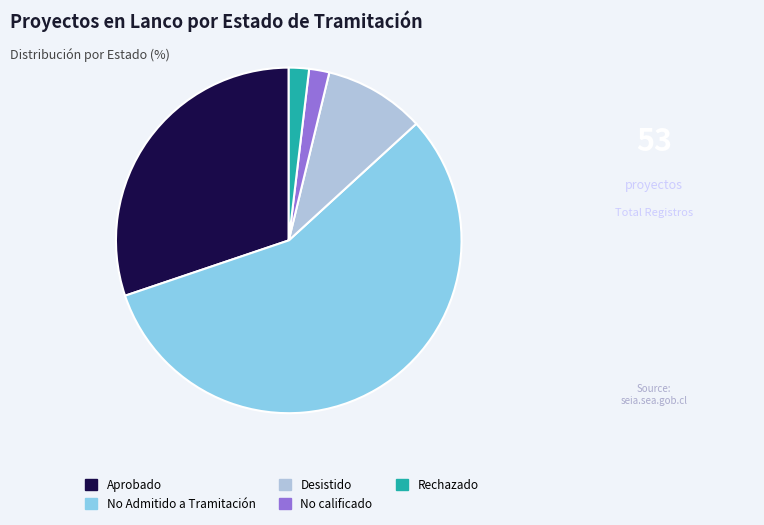

Combined, do Aprobado and No calificado account for over 50%?

No